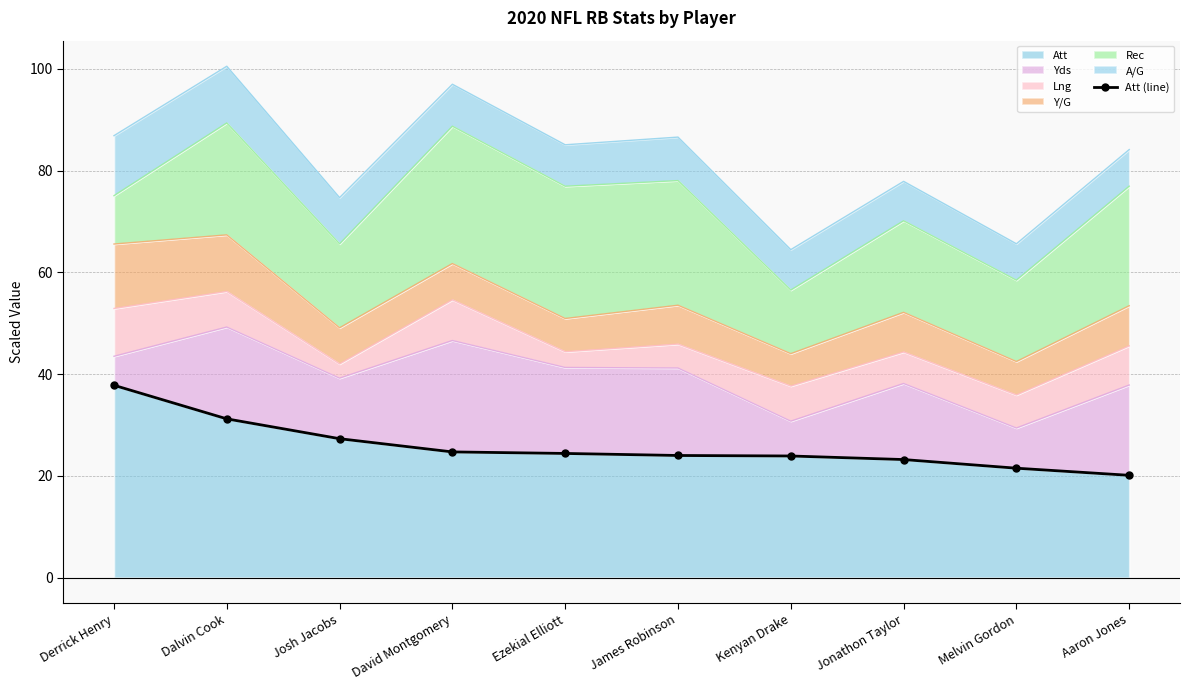

True or false: the data shows 13.9 at Kenyan Drake.

False